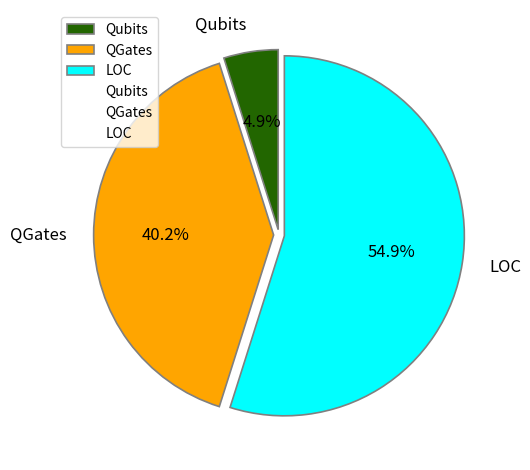

Which category accounts for the majority?

LOC